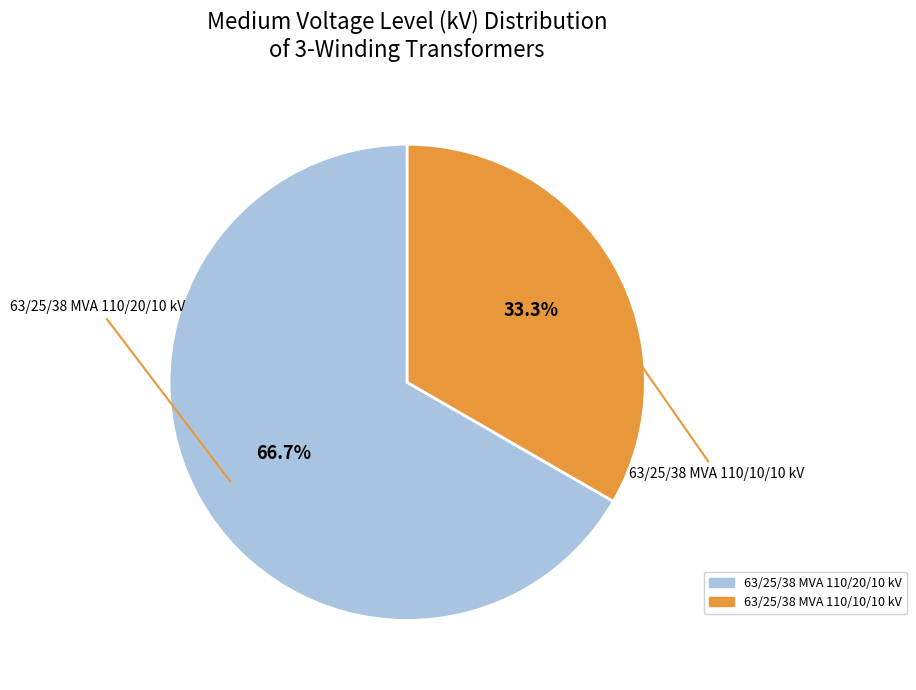

What is the ratio of the value at 63/25/38 MVA 110/10/10 kV to the value at 63/25/38 MVA 110/20/10 kV?

0.5